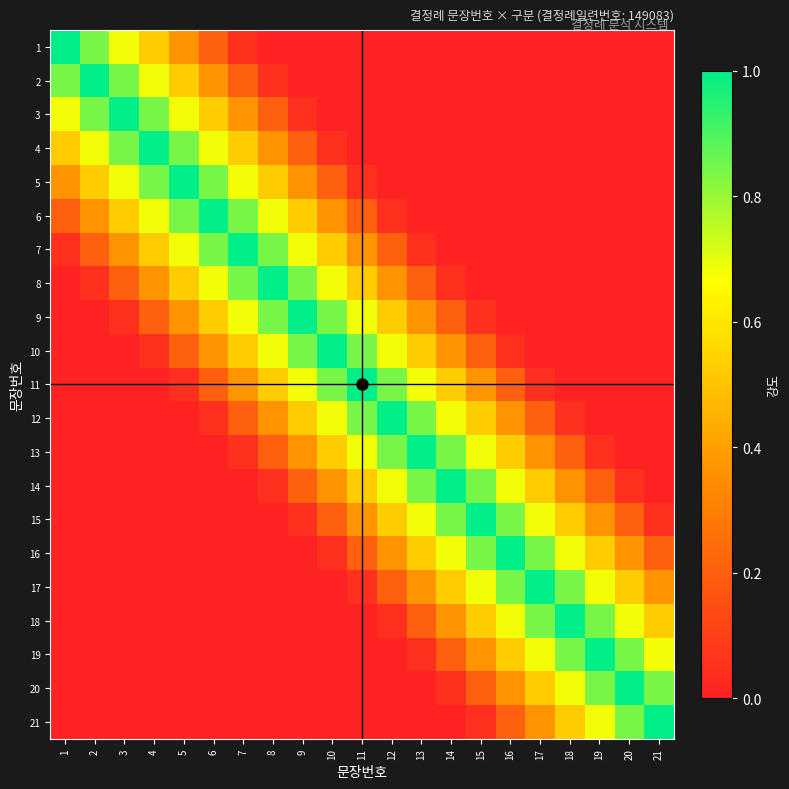

What is the spread (max minus min) of values at 17?

1.0